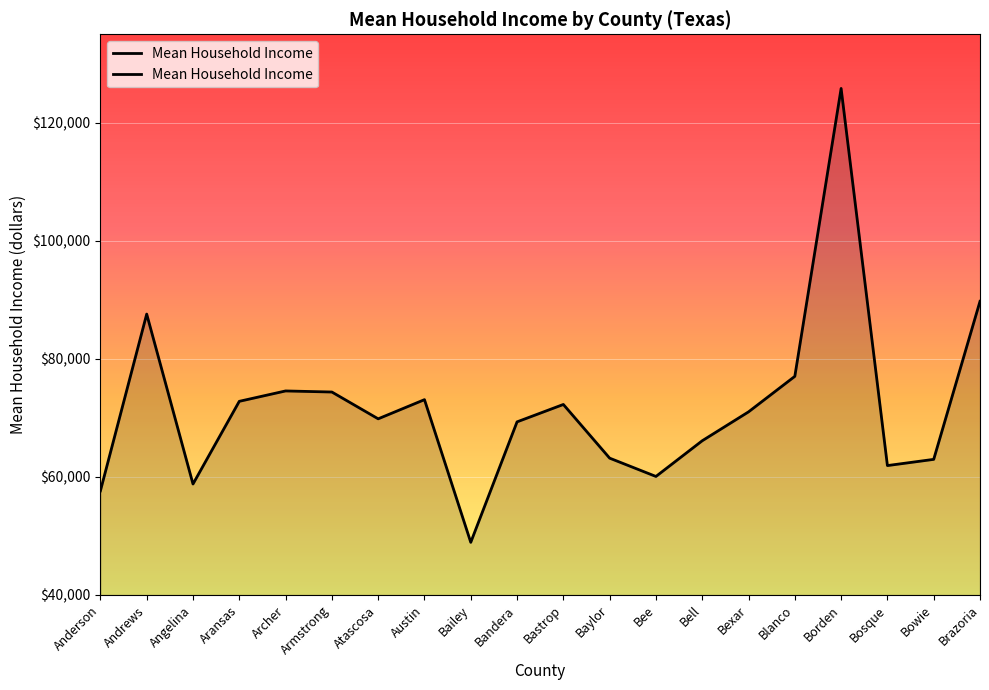

What is the difference between the second highest and second lowest values?

32114